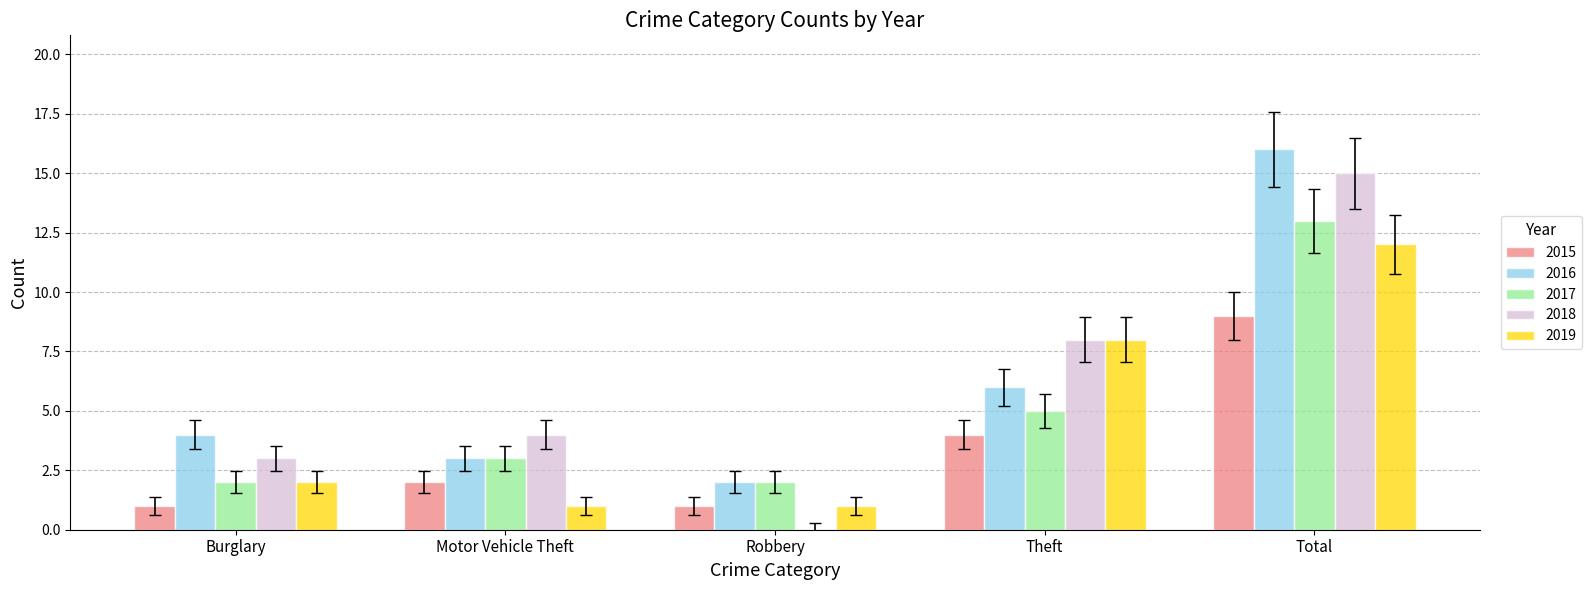

Which category has the highest value in the 2019 series?

Total